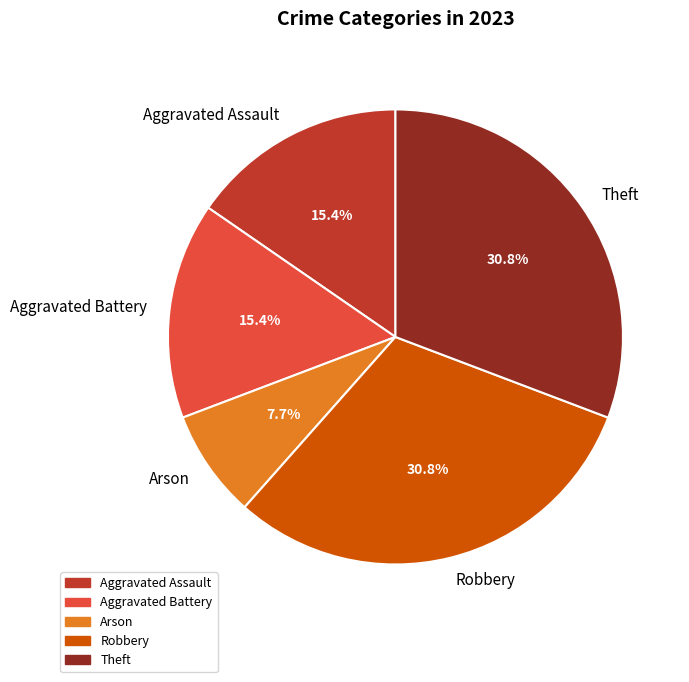

To the nearest percent, what is the difference between the Robbery and Arson slice percentages?

23%